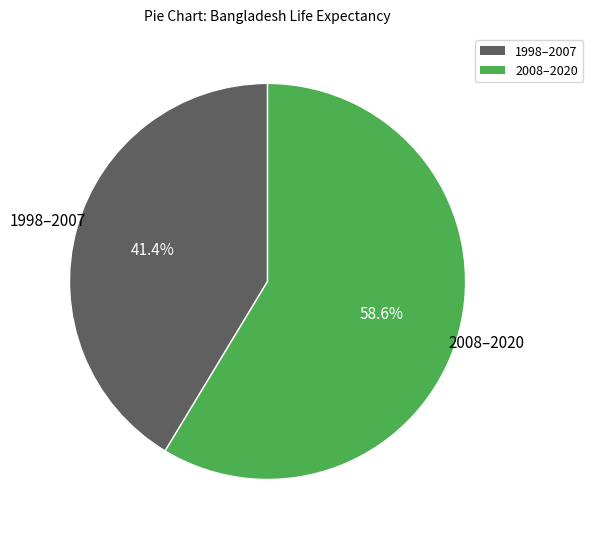

Does any single category account for the majority?

Yes